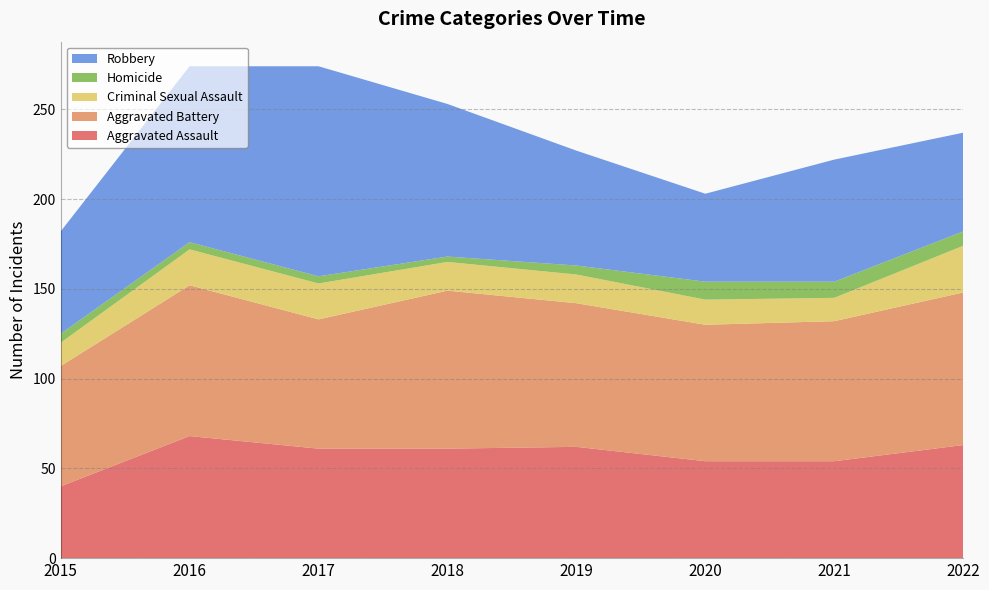

Reading left to right, what are all the values shown in this chart?

Aggravated Assault: 2015=40	2016=68	2017=61	2018=61	2019=62	2020=54	2021=54	2022=63
Aggravated Battery: 2015=67	2016=84	2017=72	2018=88	2019=80	2020=76	2021=78	2022=85
Criminal Sexual Assault: 2015=13	2016=20	2017=20	2018=16	2019=16	2020=14	2021=13	2022=26
Homicide: 2015=5	2016=4	2017=4	2018=3	2019=5	2020=10	2021=9	2022=8
Robbery: 2015=57	2016=98	2017=117	2018=85	2019=64	2020=49	2021=68	2022=55